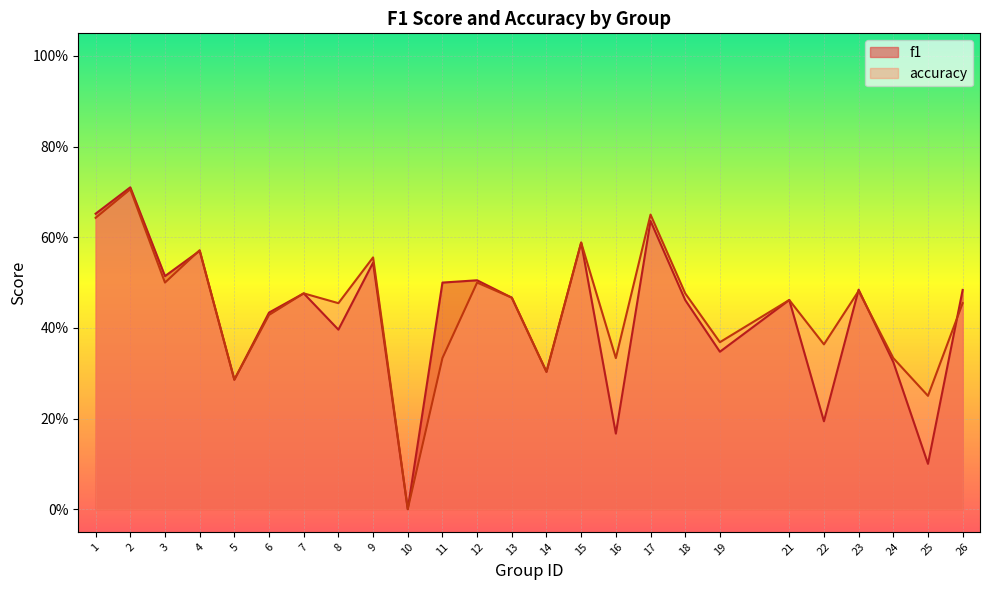

Rank the series by their average value, from lowest to highest.

f1, accuracy